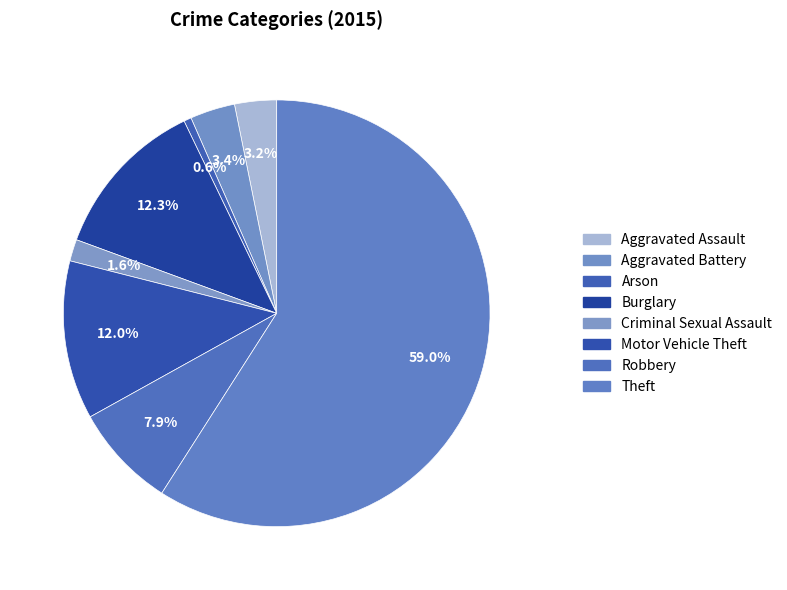

What percentage is the Theft slice, to the nearest percent?

59%